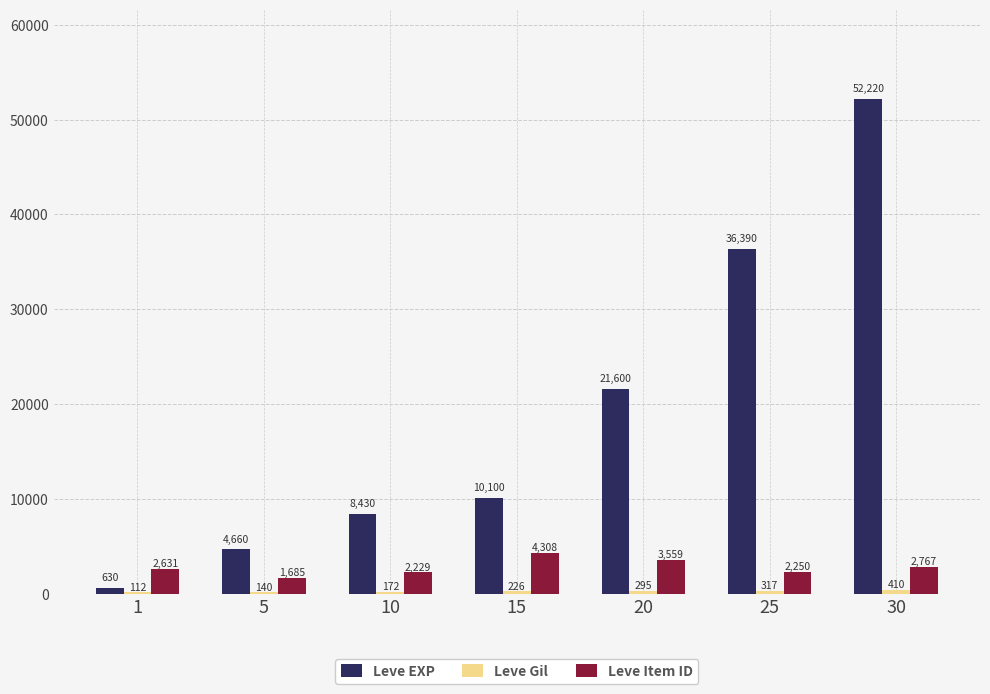

Which series has the largest total across all categories?

Leve EXP